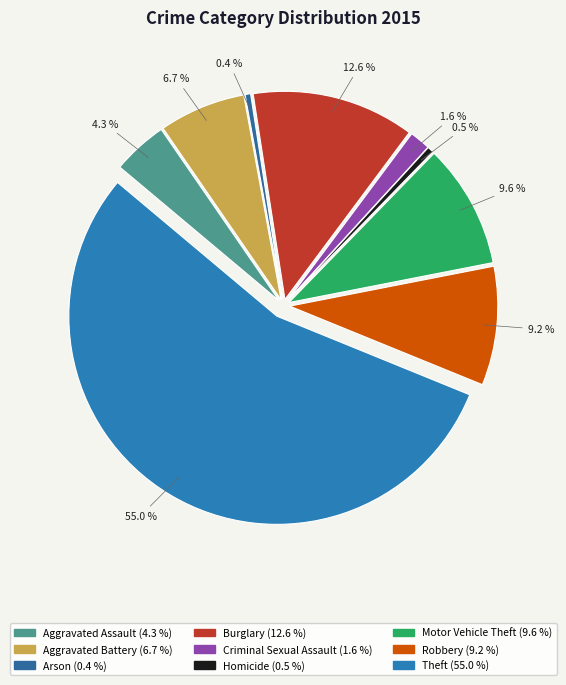

Is there a majority slice in this chart?

Yes